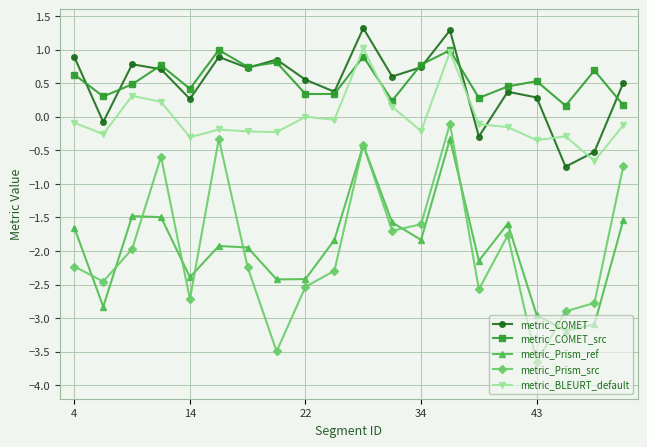

True or false: metric_Prism_ref has more than 0 points higher than both neighbors.

True